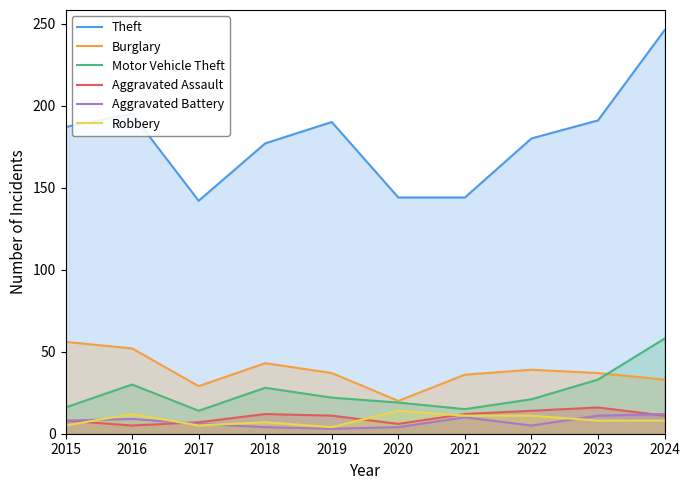

What is the minimum value for Robbery?

4